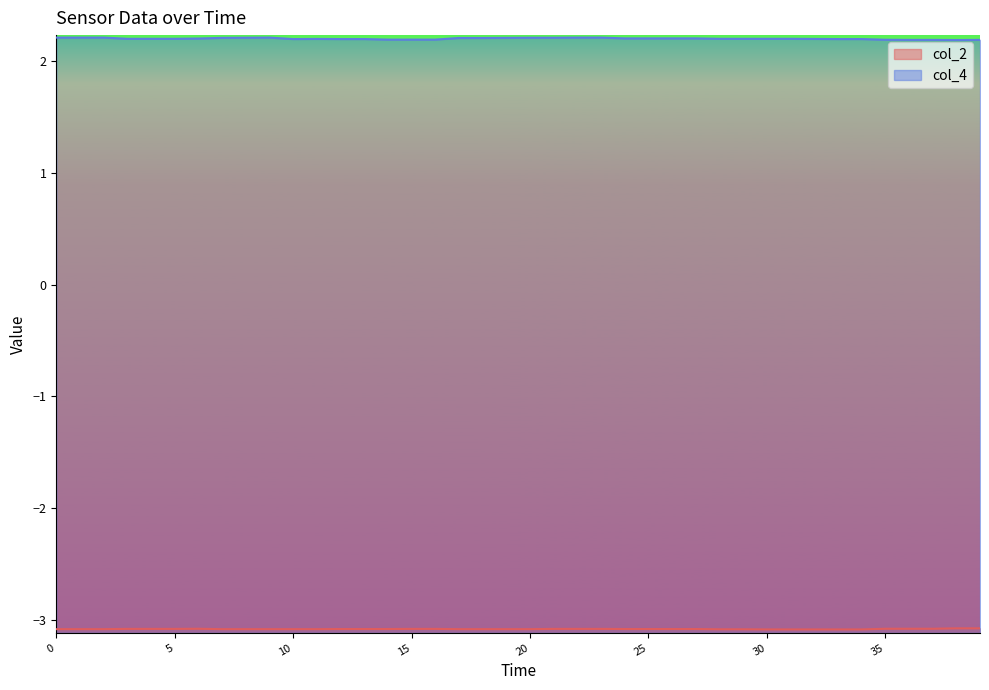

How many distinct data groups are displayed?

2